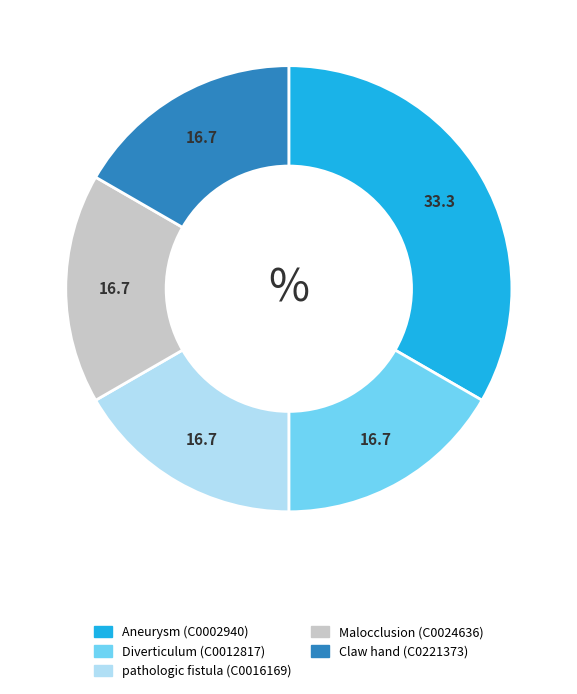

The Claw hand (C0221373) slice represents 11% of the pie. True or false?

False